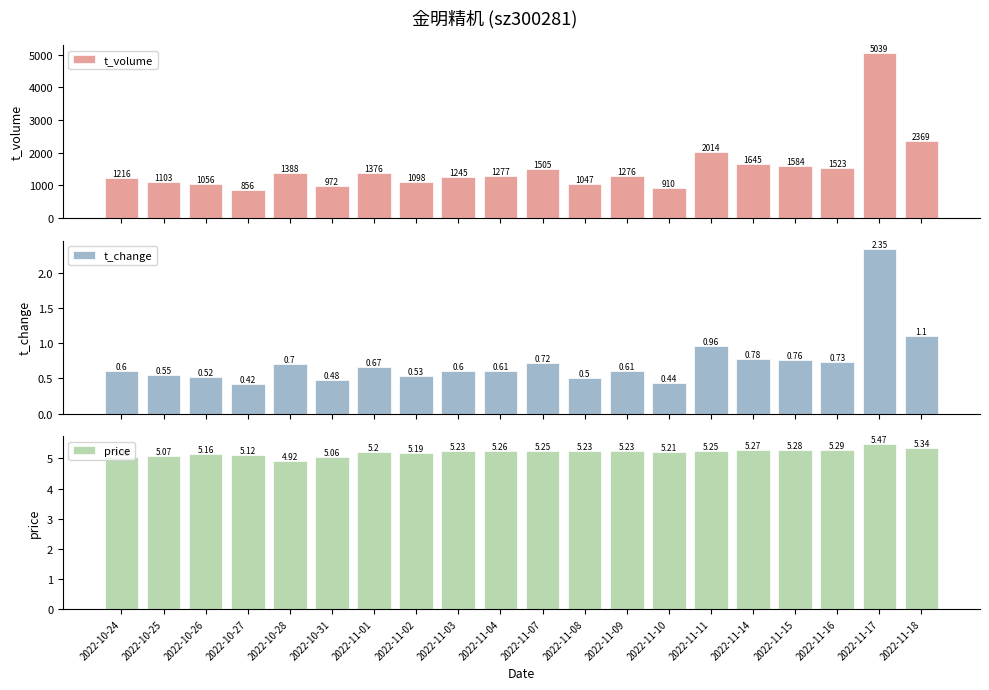

How many data points does each series have?

20